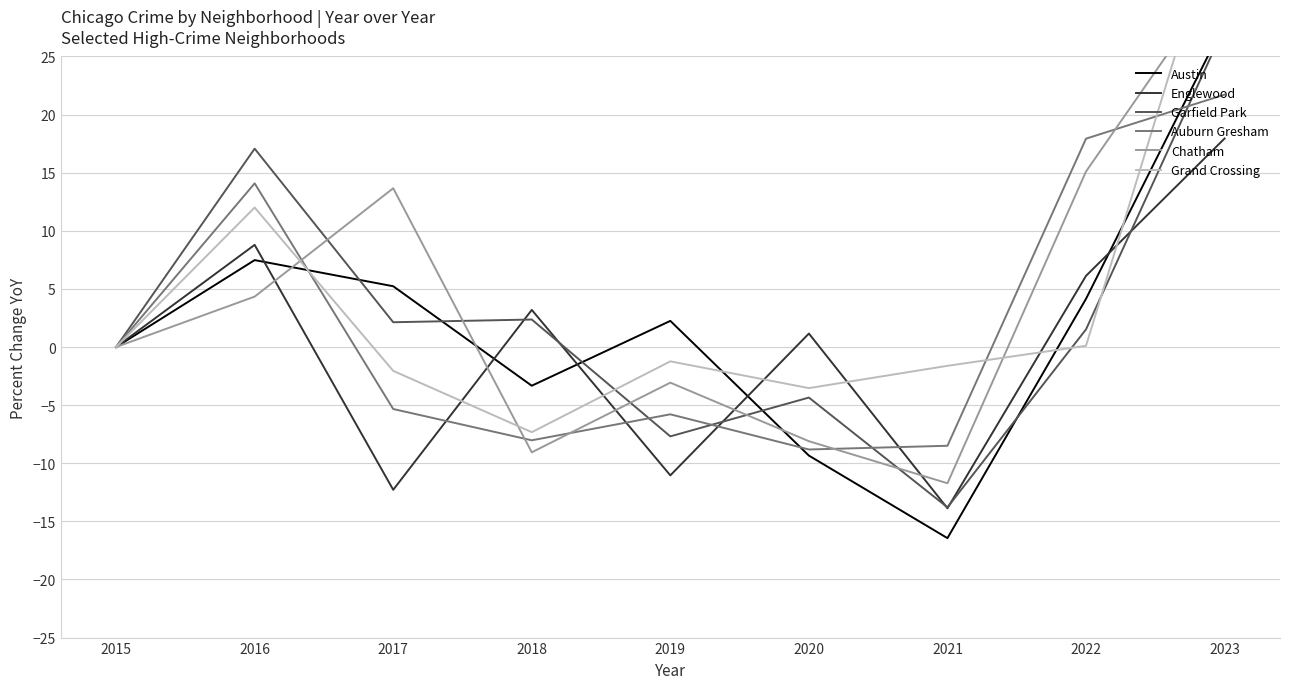

The Garfield Park series shows -1.6 at 2019. True or false?

False